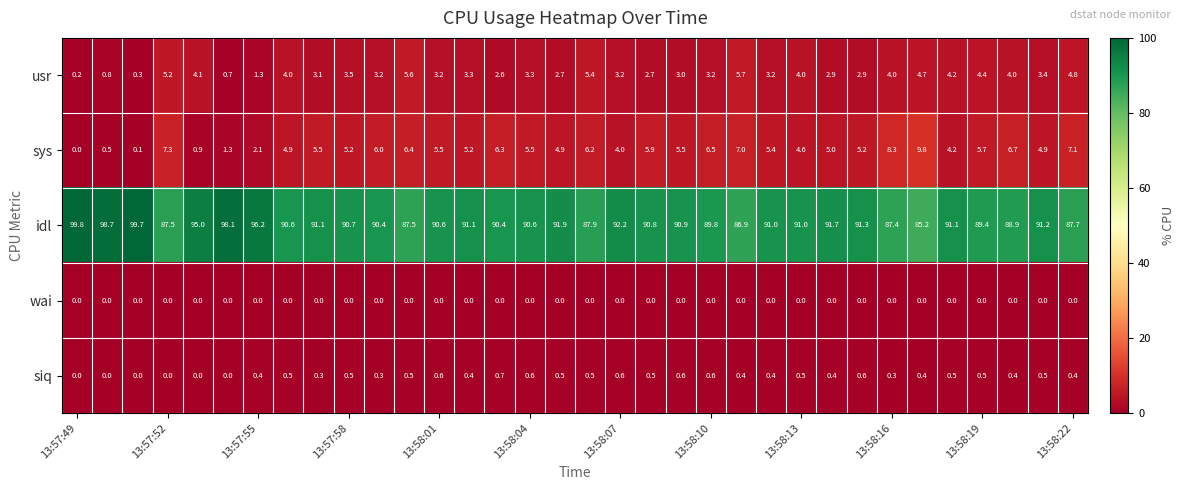

What is the difference between the maximum and minimum values in the sys series?

9.8